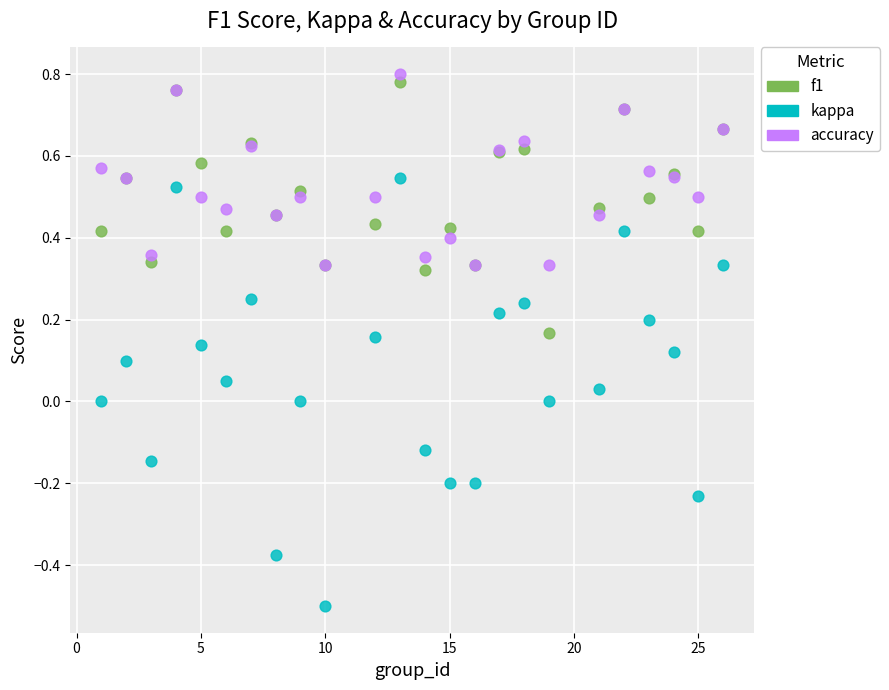

Which series reaches the minimum Y coordinate?

kappa